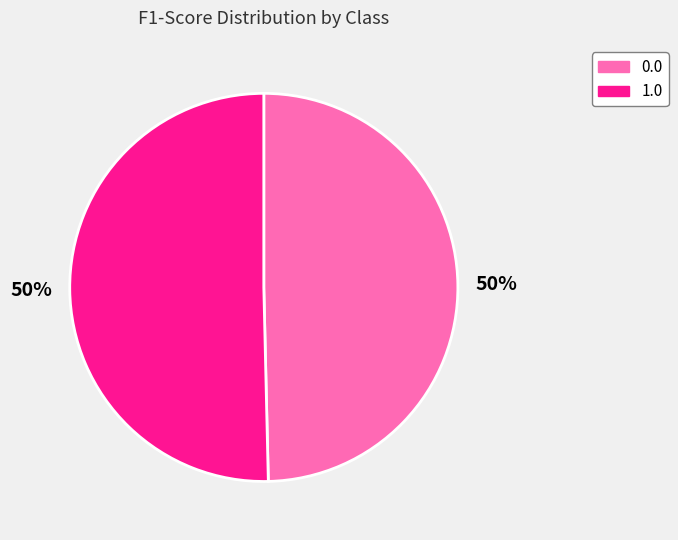

How many segments does this pie chart have?

2